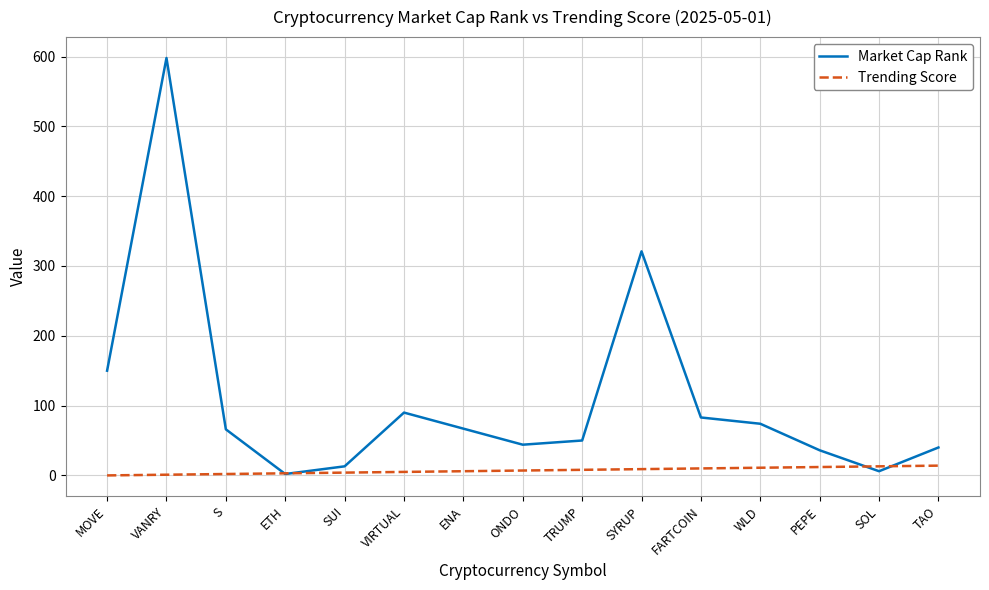

Is the value of Trending Score at PEPE greater than the value of Market Cap Rank at TRUMP?

No